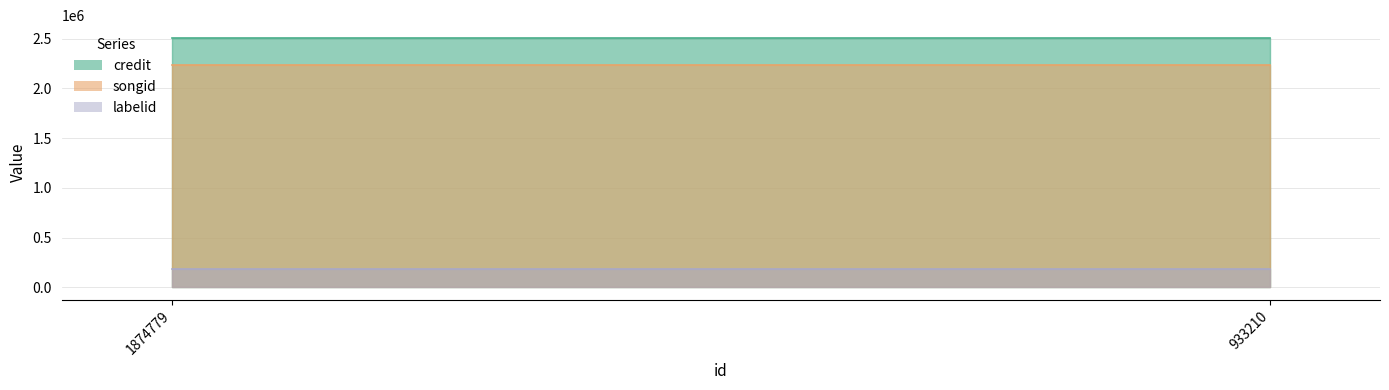

What is the value of the credit point at the 2nd from the left?

2509716